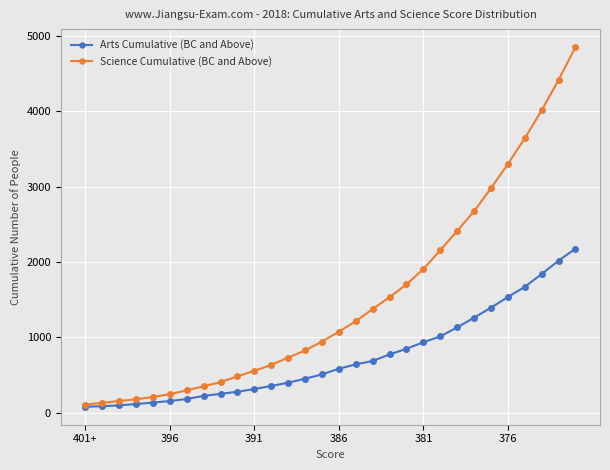

Which series has the widest spread of values?

Science Cumulative (BC and Above)